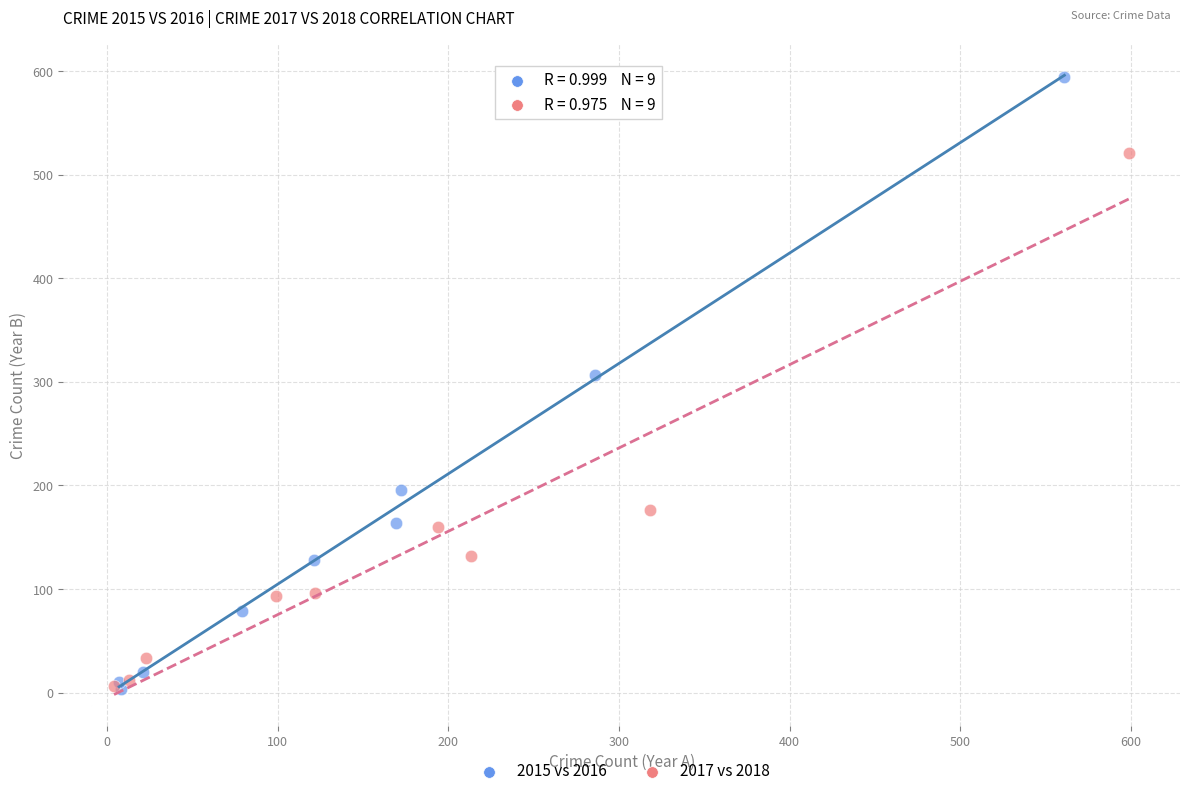

Which series has the widest spread of Y values?

2015 vs 2016